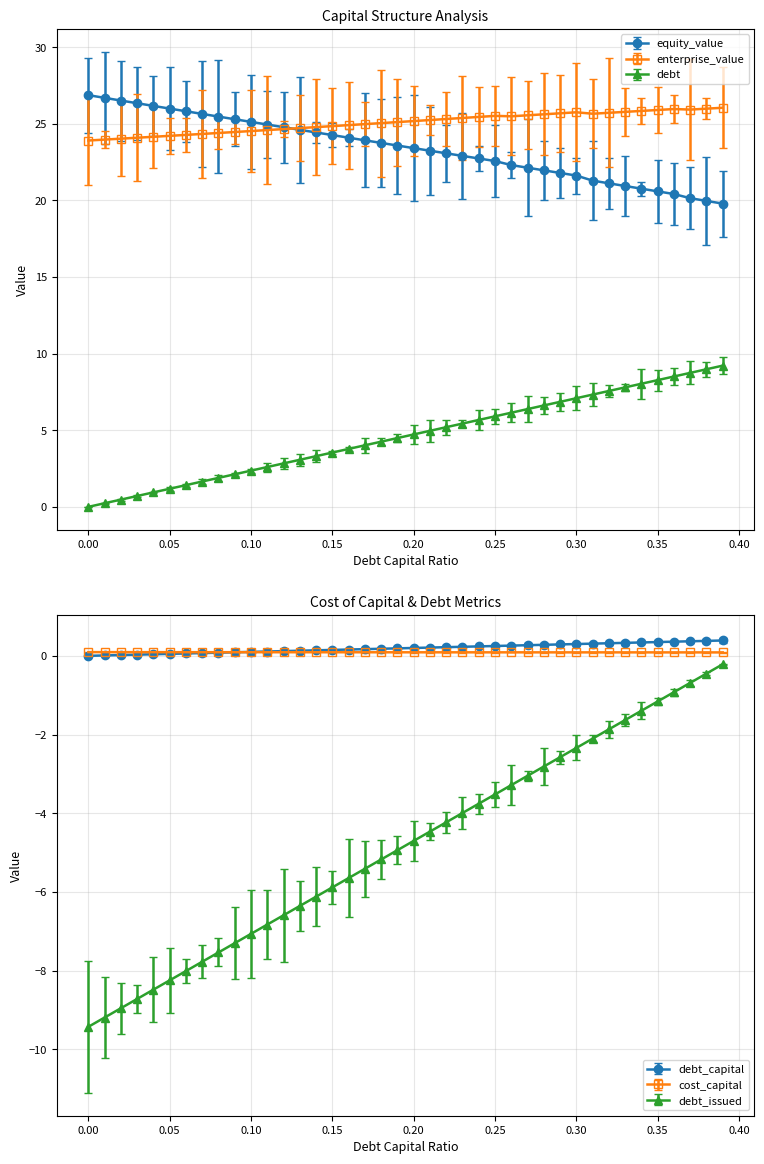

What are all the series names shown in the legend?

debt_capital, cost_capital, equity_value, enterprise_value, debt_issued, debt